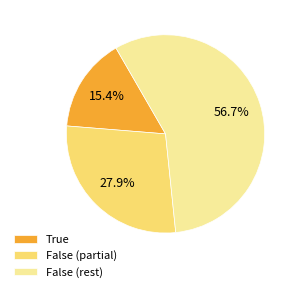

Rank the categories by value from lowest to highest.

True, False (partial), False (rest)